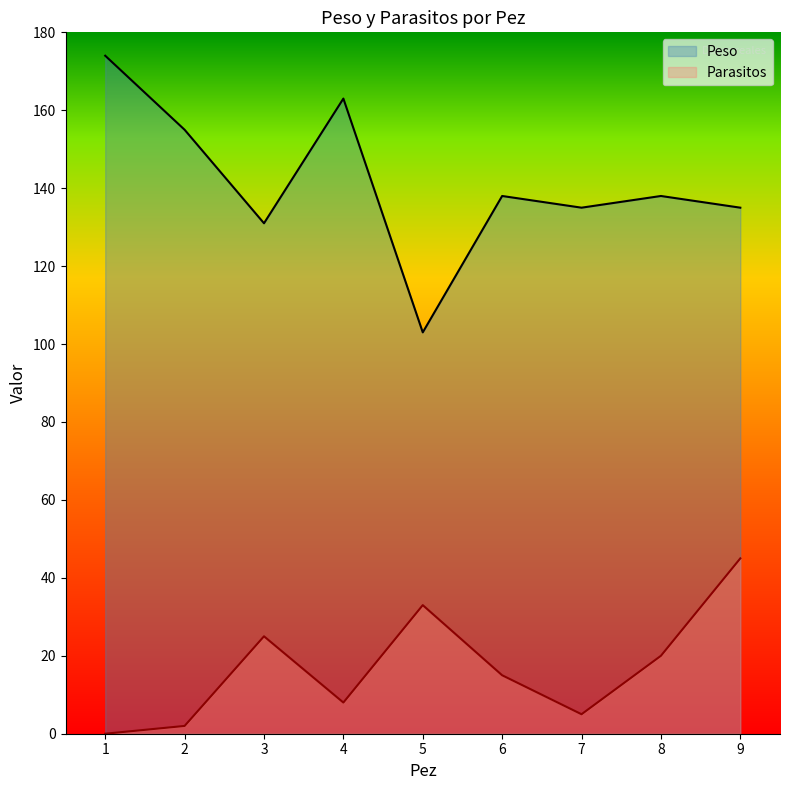

Rank the categories by Peso value from lowest to highest.

5, 3, 7, 9, 6, 8, 2, 4, 1